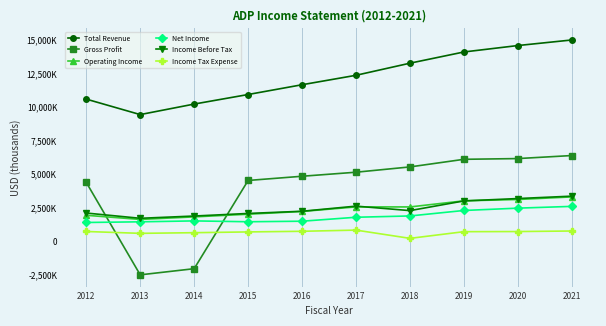

Rank the categories by Income Before Tax value from highest to lowest.

2021, 2020, 2019, 2017, 2018, 2016, 2012, 2015, 2014, 2013